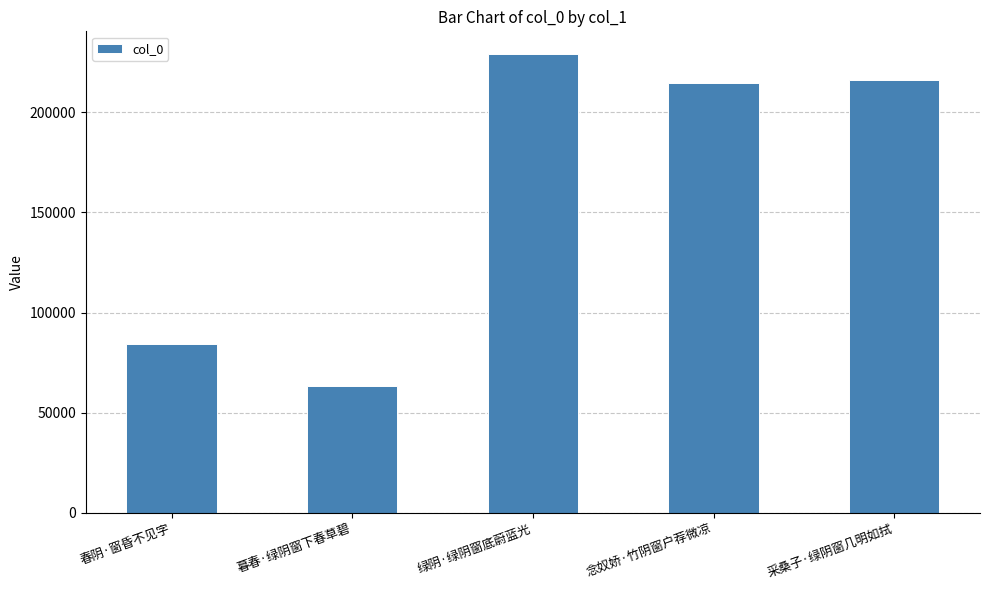

What is the ratio of the value at 绿阴·绿阴窗底蔚蓝光 to the value at 念奴娇·竹阴窗户荐微凉?

1.1